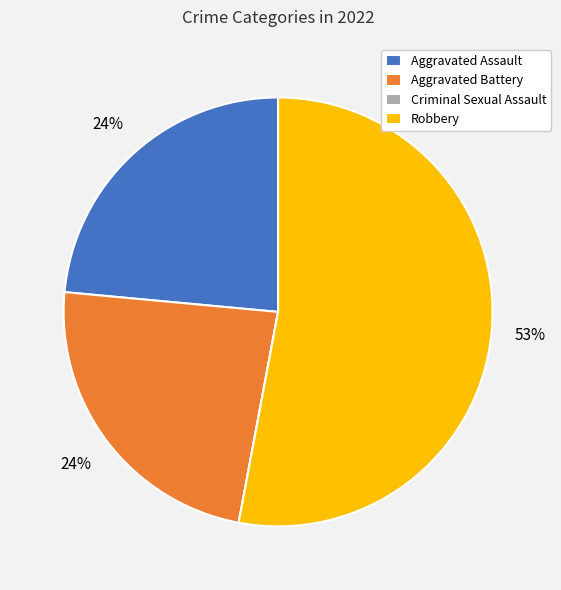

To the nearest percent, what is the average slice percentage?

25%